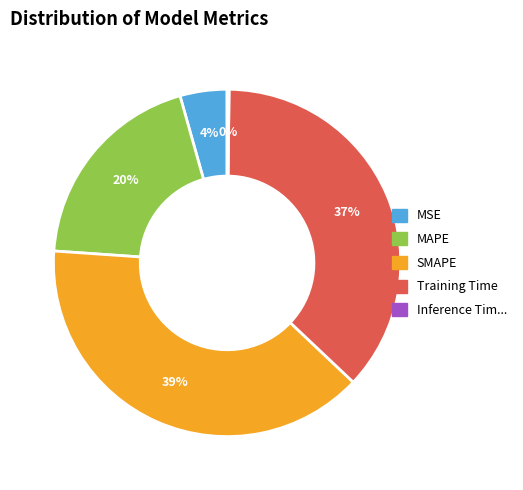

To the nearest percent, what is the average slice percentage?

20%